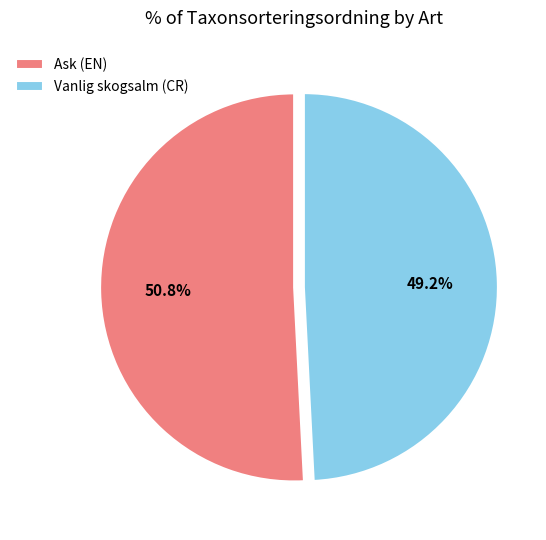

What percentage do Ask (EN) and Vanlig skogsalm (CR) together represent?

100.0%